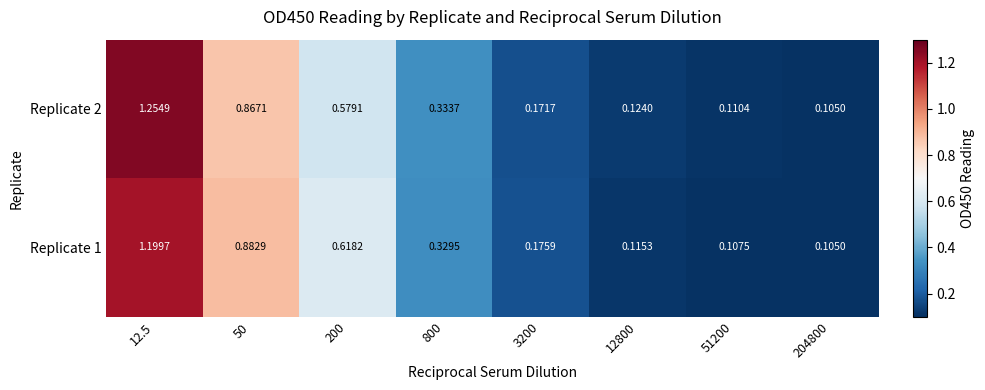

Which label corresponds to the smallest value in the chart?

204800